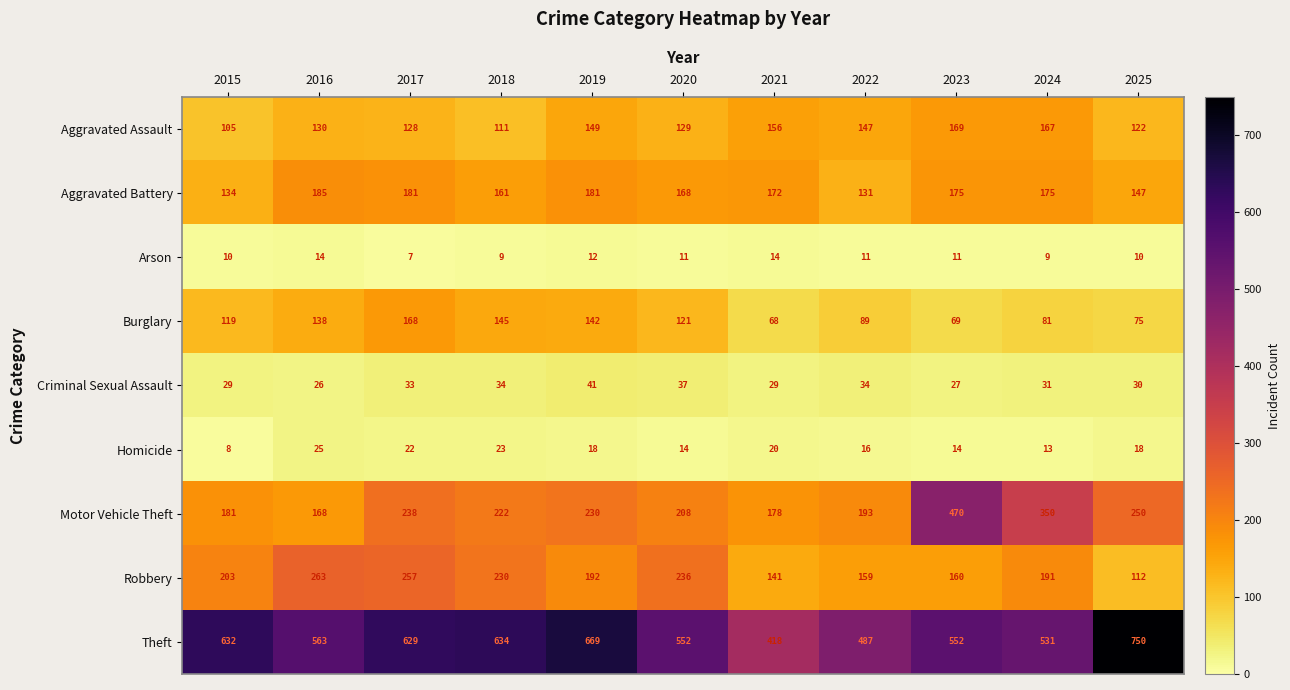

What is the smallest value displayed?

7